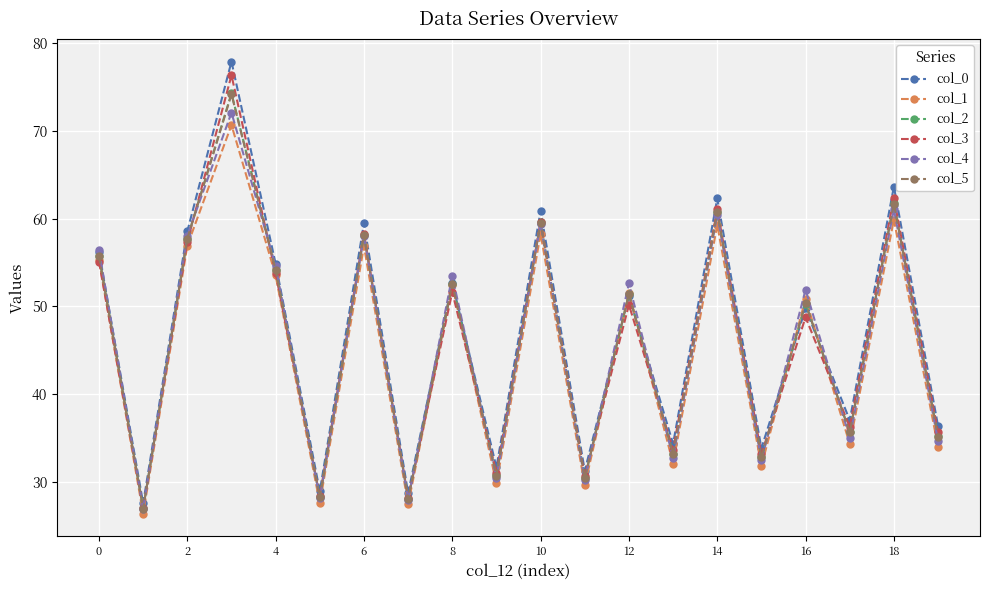

How many distinct data groups are displayed?

6